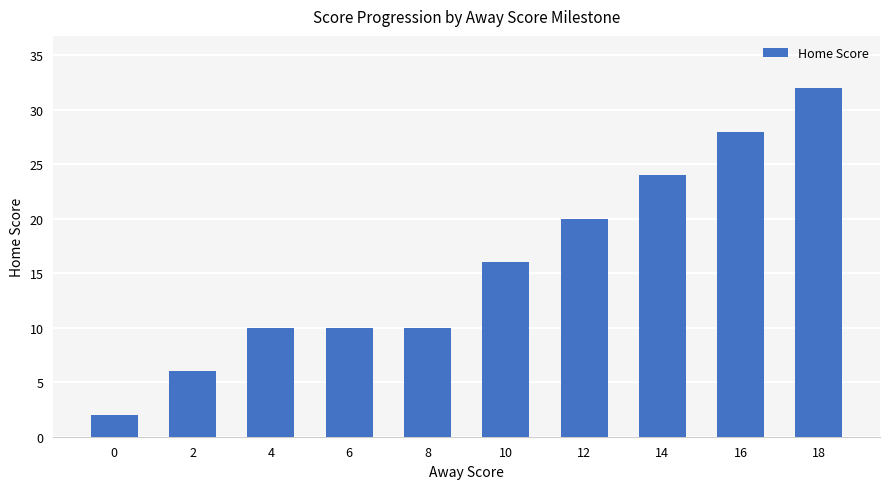

Reading left to right, what are all the values shown in this chart?

0=2	2=6	4=10	6=10	8=10	10=16	12=20	14=24	16=28	18=32